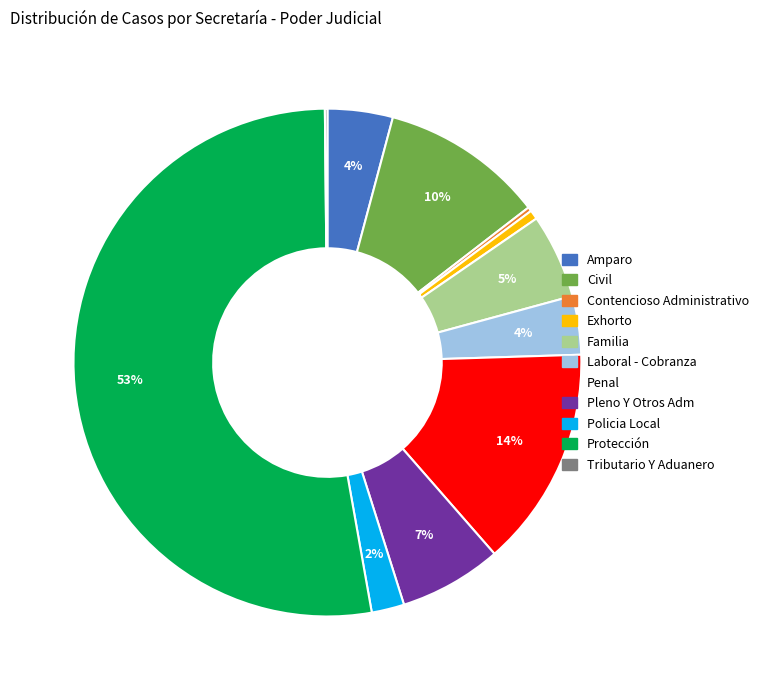

Is it true that Laboral - Cobranza is 4% of the pie?

True